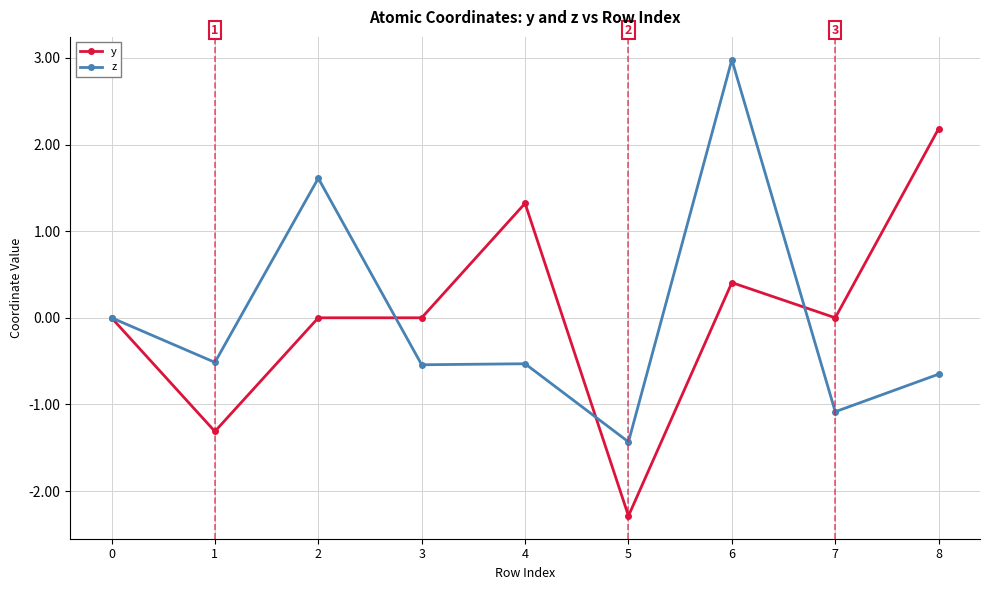

Which series changed the most between 5 and 7?

y